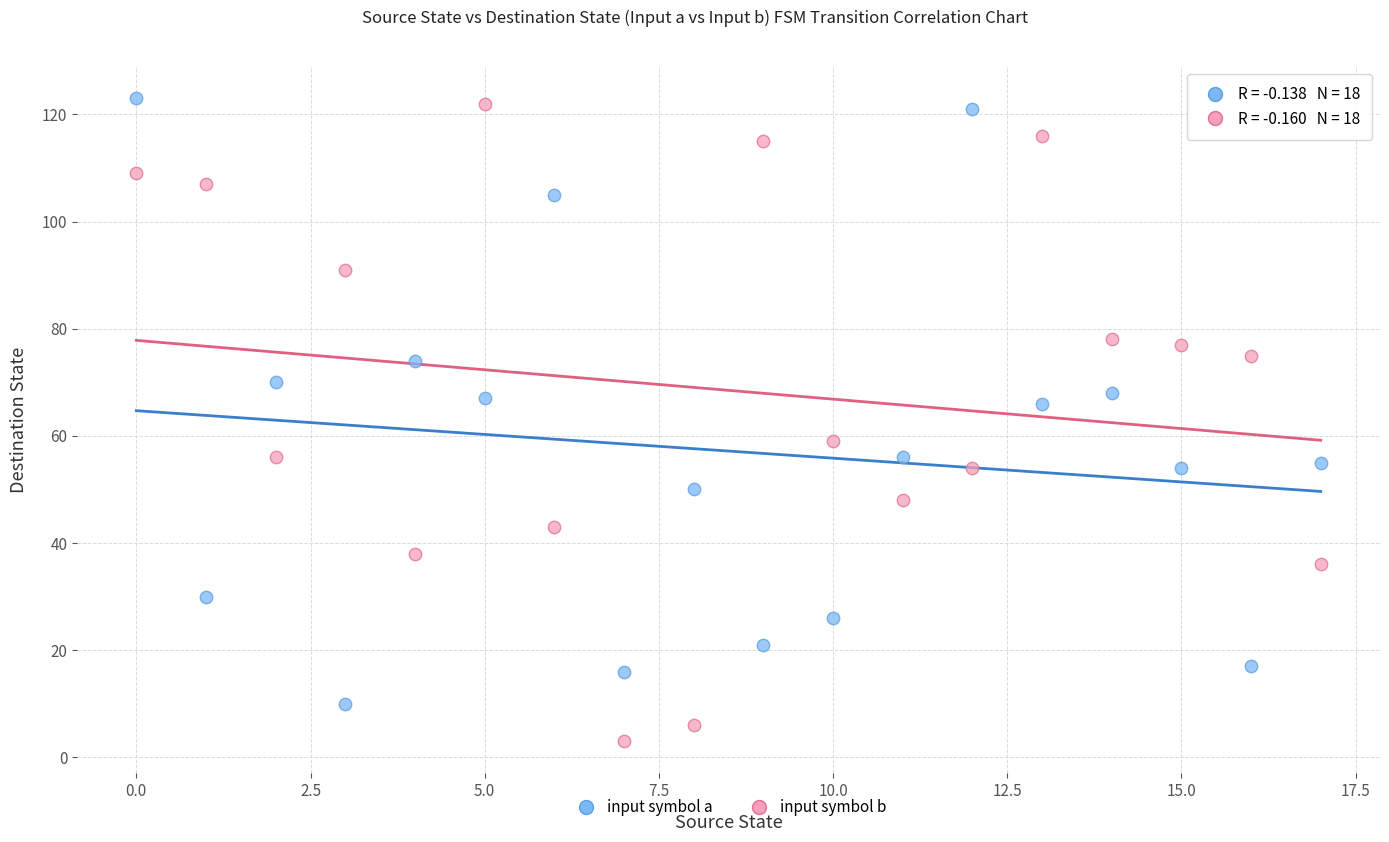

Which series reaches the minimum Y coordinate?

input symbol b